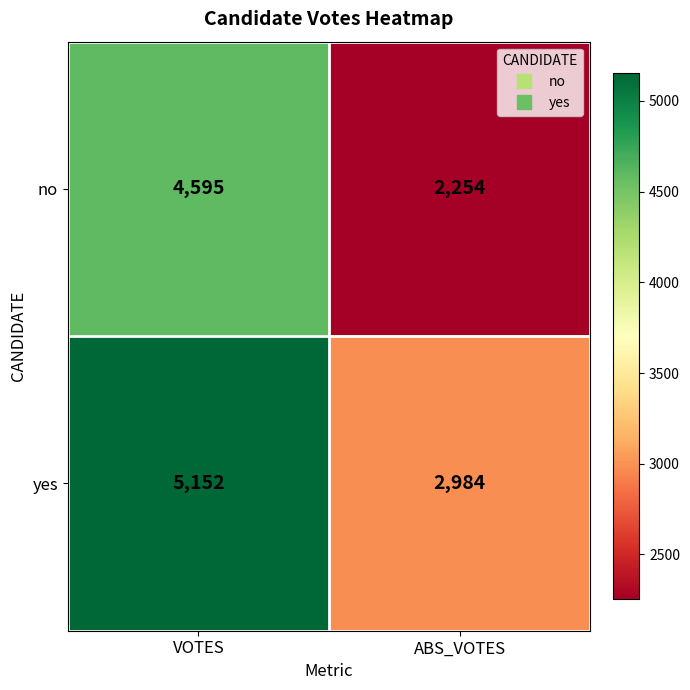

The value of yes at VOTES is 6992. True or false?

False